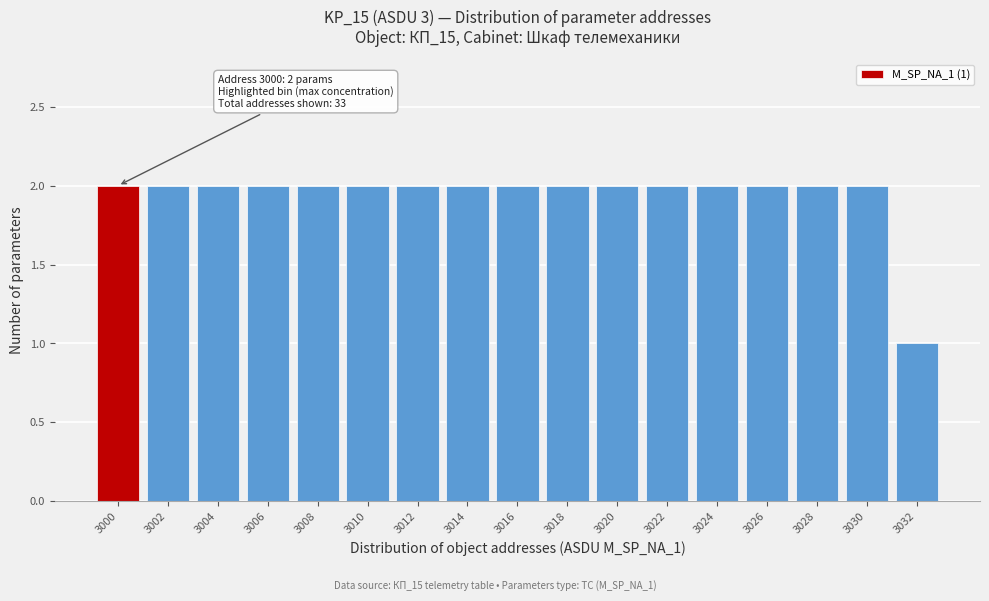

Reading left to right, list all the values displayed in this chart.

3000=2	3002=2	3004=2	3006=2	3008=2	3010=2	3012=2	3014=2	3016=2	3018=2	3020=2	3022=2	3024=2	3026=2	3028=2	3030=2	3032=1